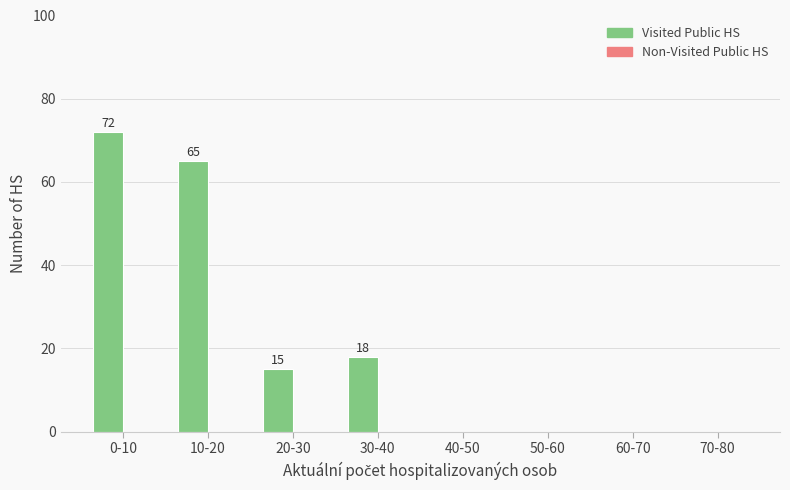

Reading left to right, transcribe all the data shown in this chart.

0-10=72	10-20=65	20-30=15	30-40=18	40-50=0	50-60=0	60-70=0	70-80=0